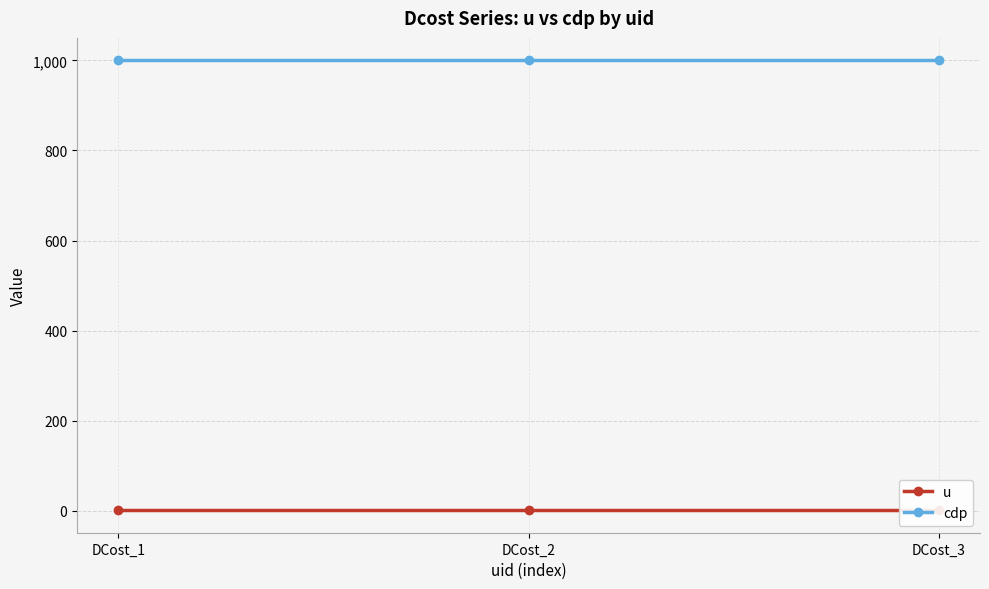

At which label is cdp closest to 1000?

DCost_1